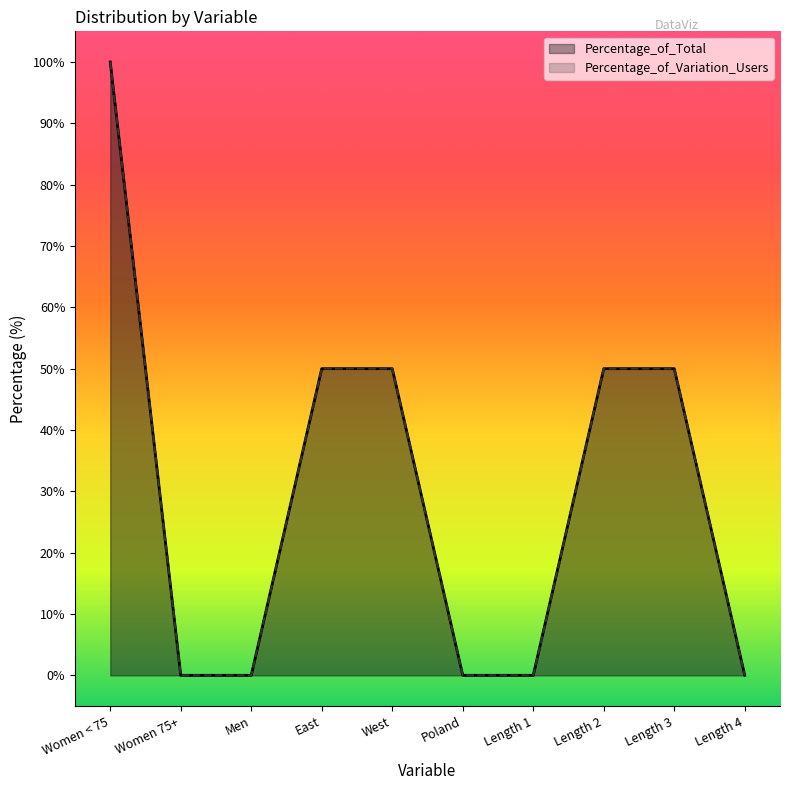

True or false: Percentage_of_Variation_Users has more than 1 points higher than both neighbors.

False